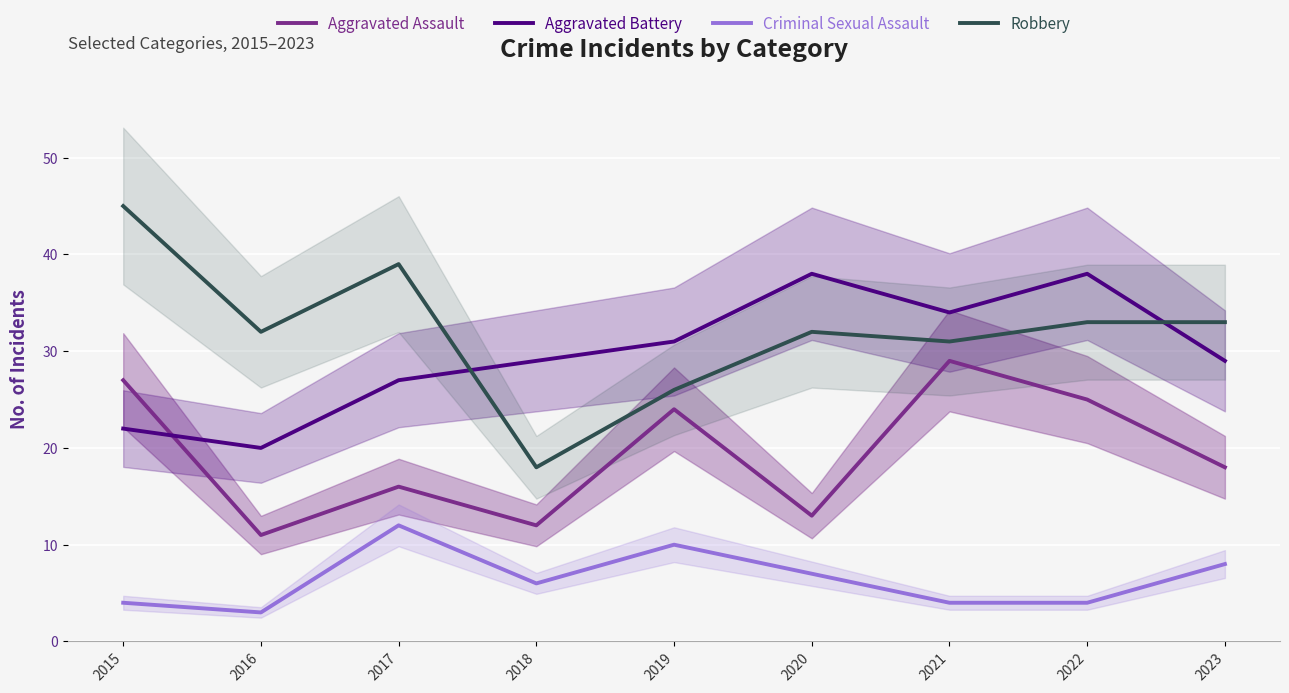

At which category does Aggravated Battery reach its first local peak?

2020